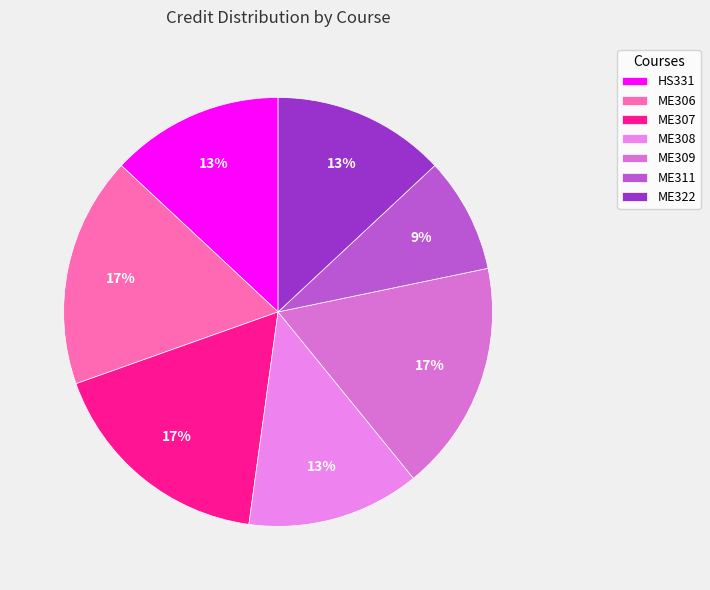

How many slices are in this pie chart?

7